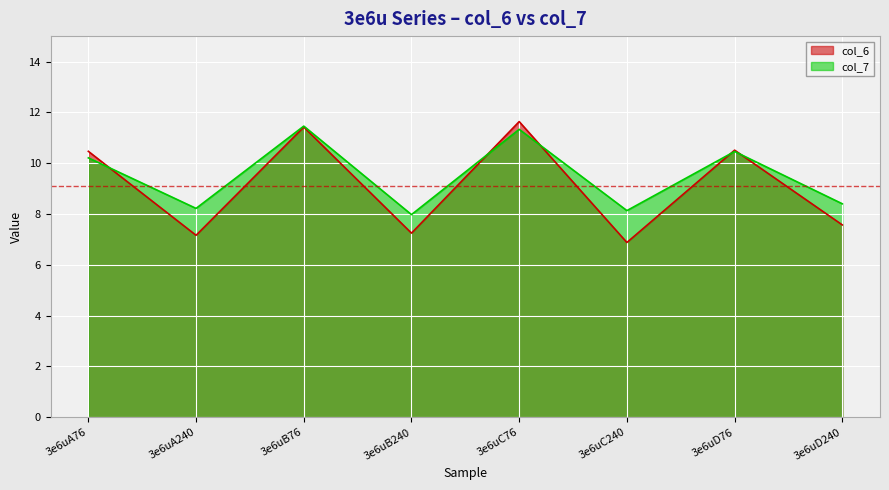

Is it true that col_6 equals 15.8 at 3e6uD76?

False